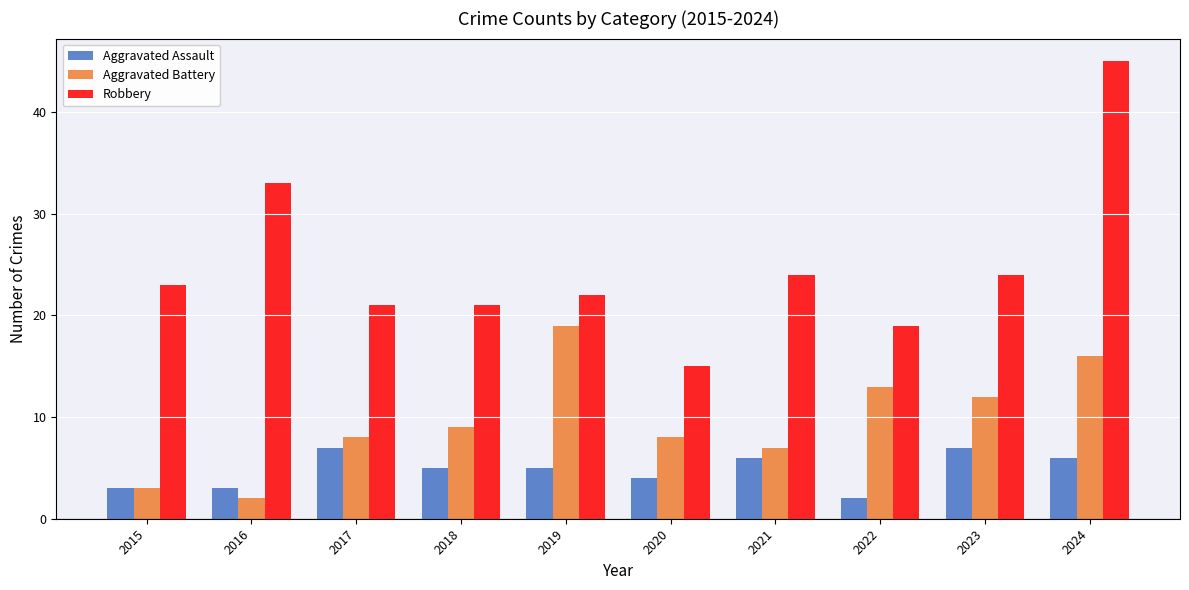

What is the sum of the Aggravated Battery values at 2020 and 2023?

20